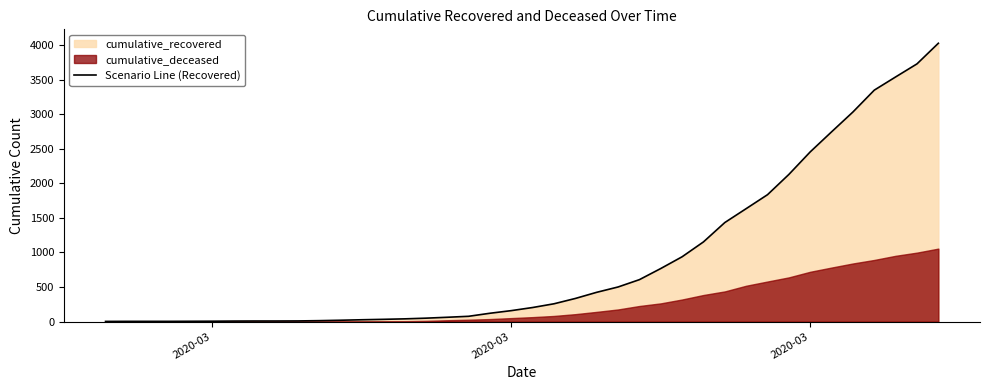

Reading left to right, what are all the values shown in this chart?

3	4	4	4	5	6	8	9	9	10	14	20	27	33	40	50	63	77	121	159	204	258	335	424	501	607	768	938	1153	1433	1634	1836	2129	2455	2745	3032	3348	3539	3728	4026